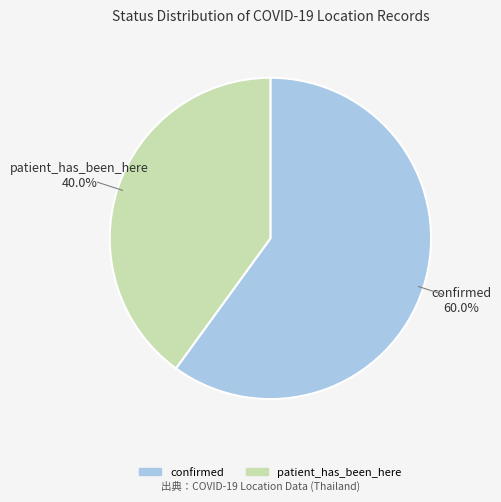

Count the number of slices in the pie.

2